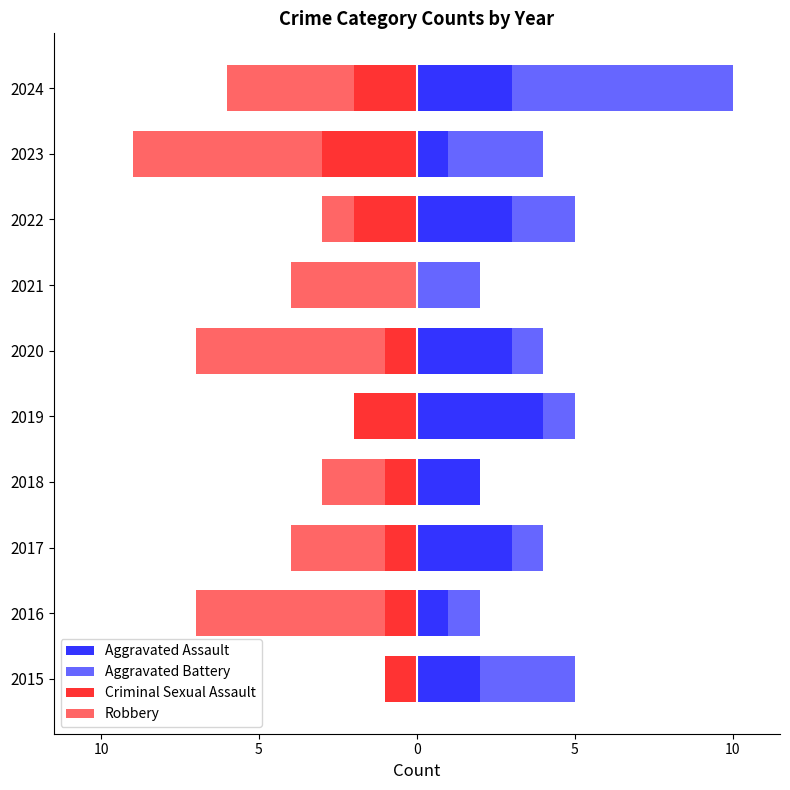

How many values in the Aggravated Battery series are below 2?

5